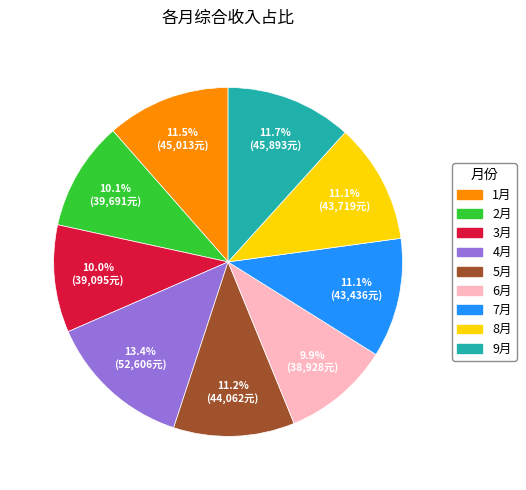

Does any single category account for the majority?

No